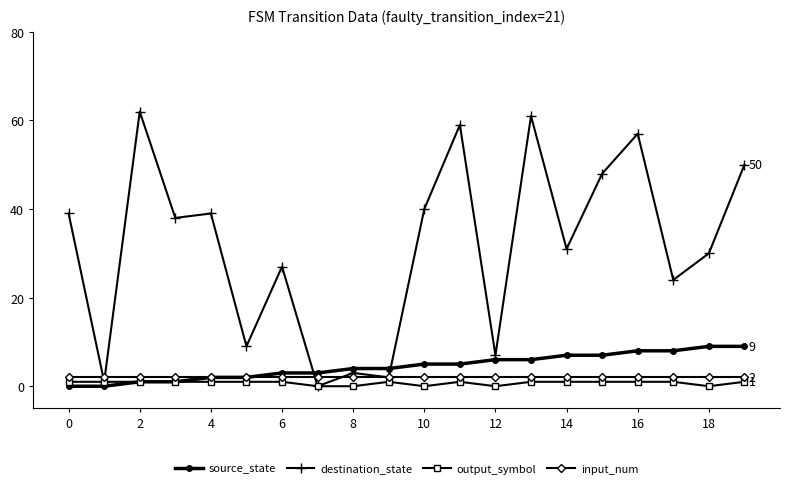

What is the greatest value displayed?

62